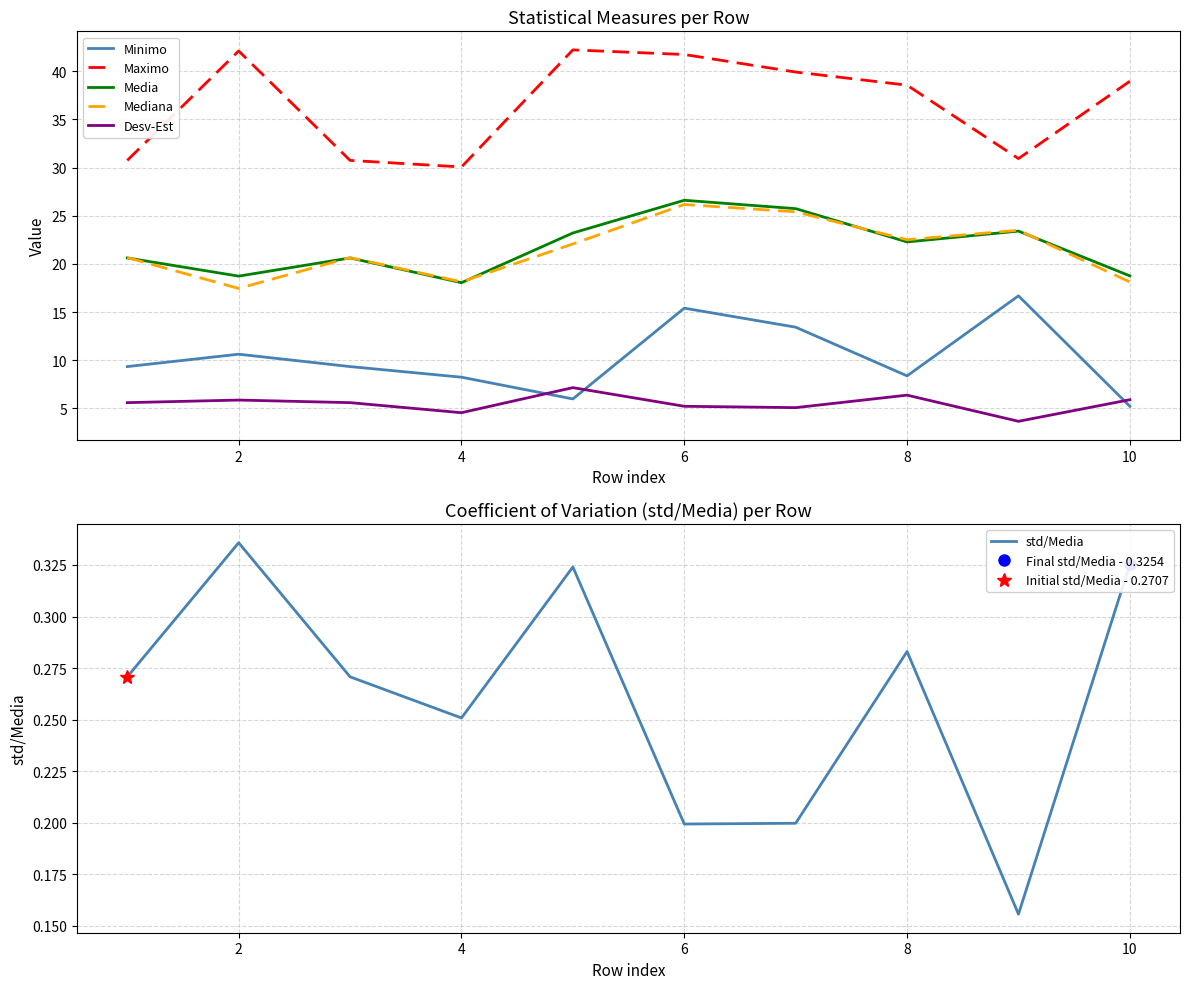

Is the value of Desv-Est at 2 greater than the value of std/Media at 10?

Yes